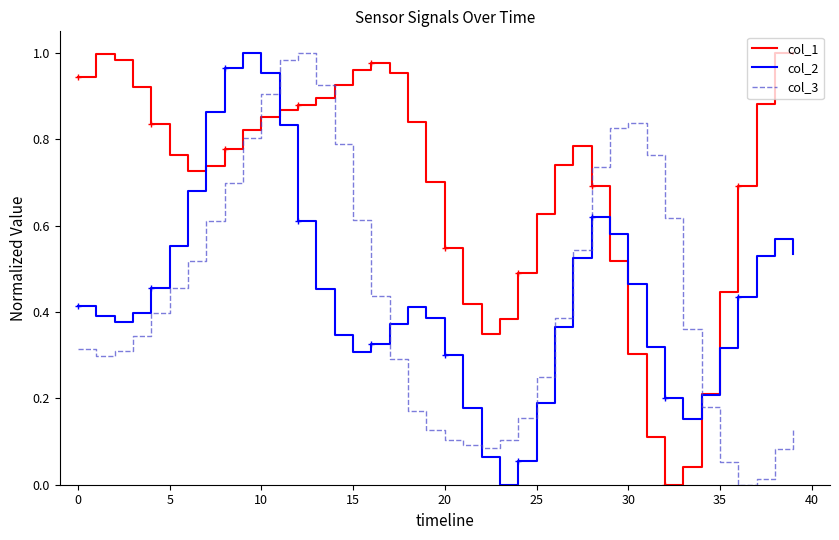

Which series has the largest total across all categories?

col_1